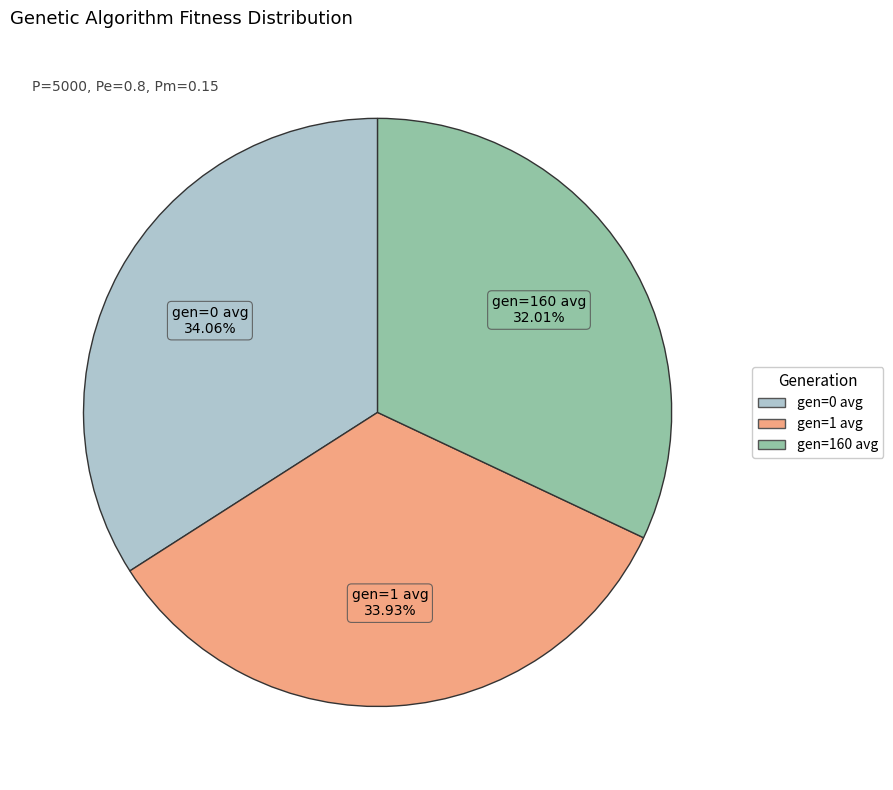

What is the smallest slice in the pie chart?

gen=160 avg